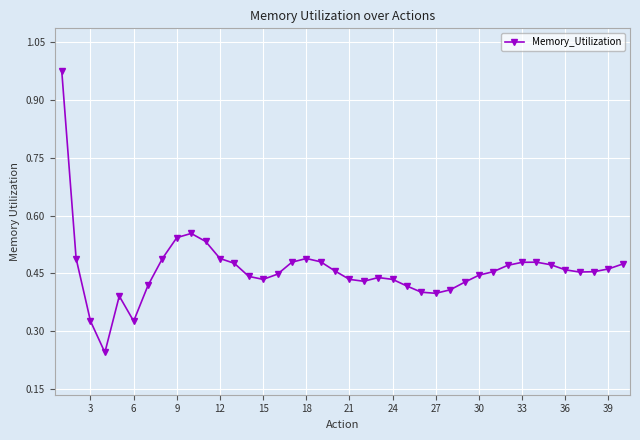

True or false: there are more than 2 points higher than both neighbors.

True